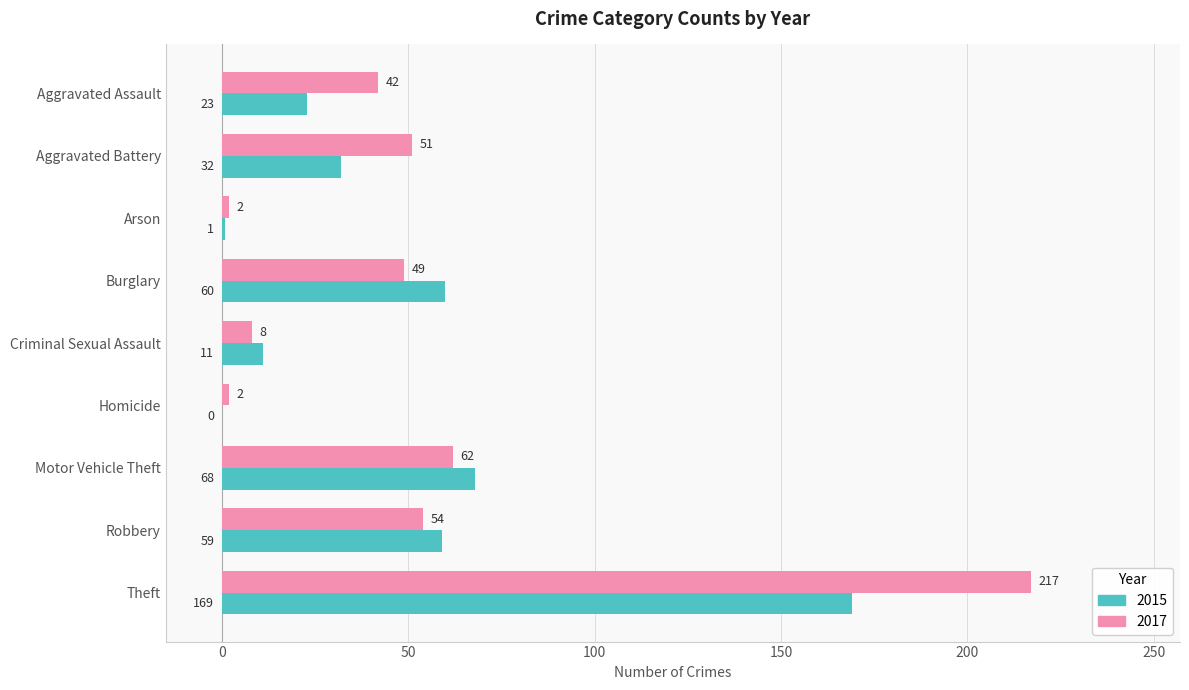

Is the value of 2015 at Robbery greater than the value of 2017 at Criminal Sexual Assault?

Yes